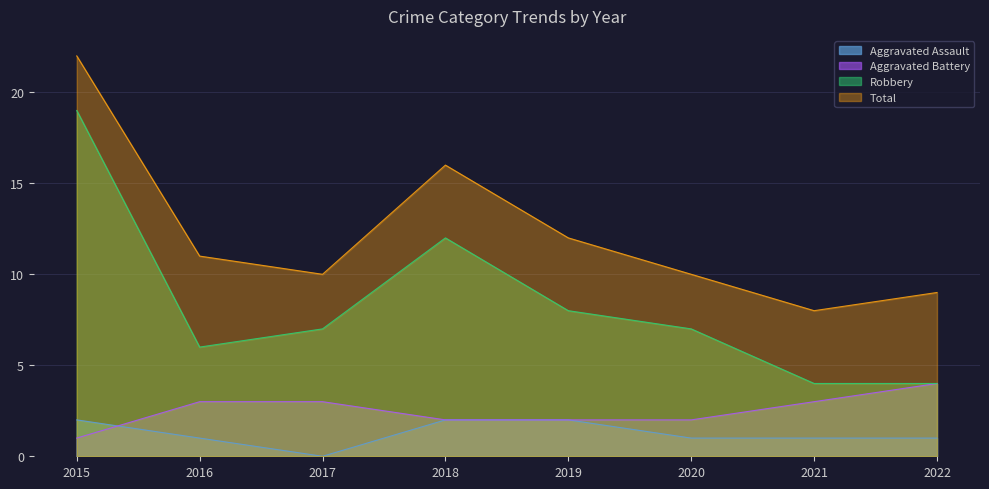

True or false: Robbery has more than 0 interior local peaks.

True